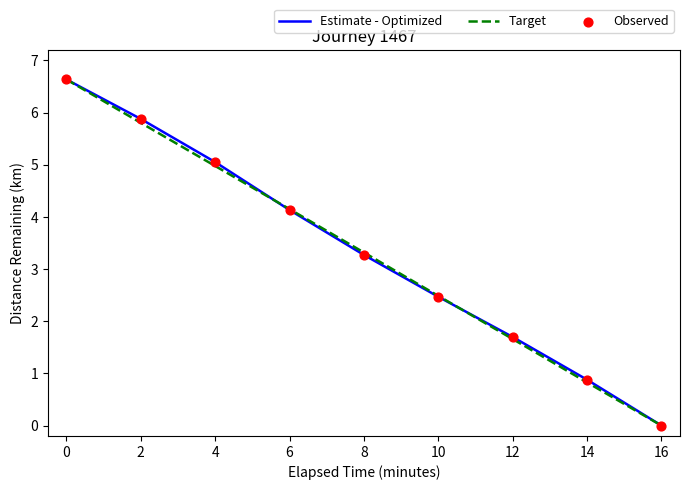

At which category is the sum across all series the highest?

0